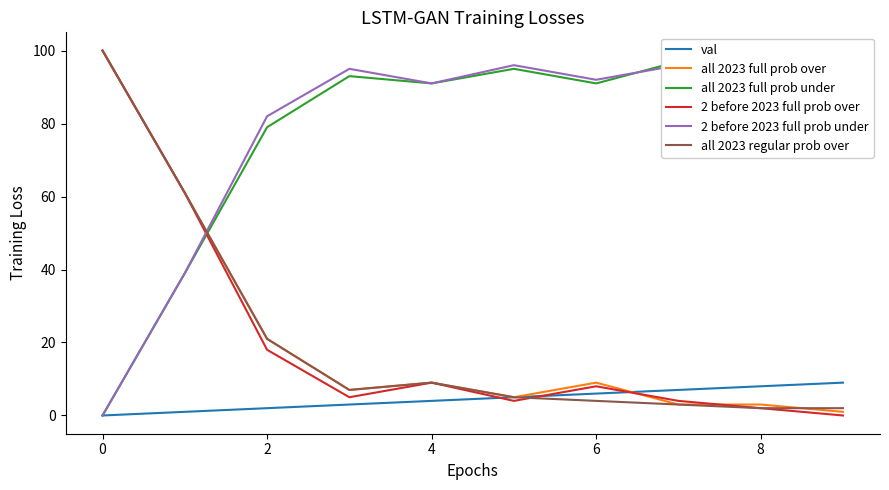

True or false: all 2023 full prob over has a value of 100 at 0.

True